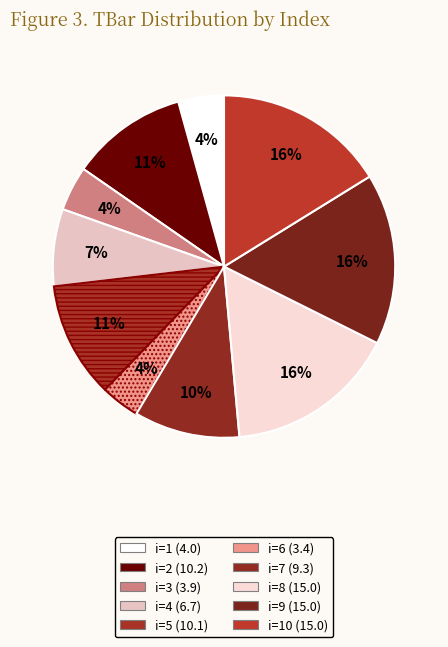

Does any single category account for the majority?

No